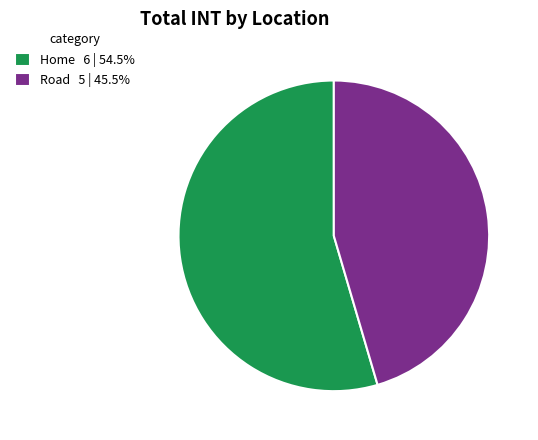

True or false: Home accounts for 55% of the total.

True